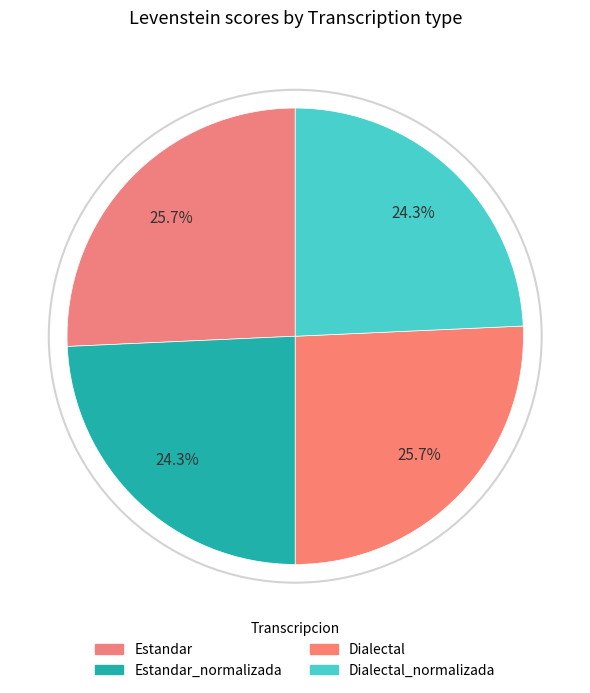

How many slices are in this pie chart?

4